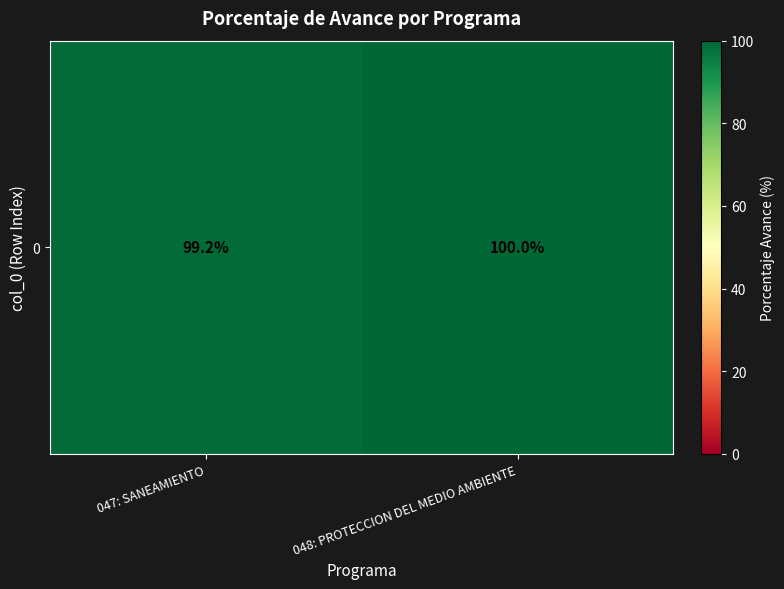

Which category has the highest value across all series?

048: PROTECCION DEL MEDIO AMBIENTE